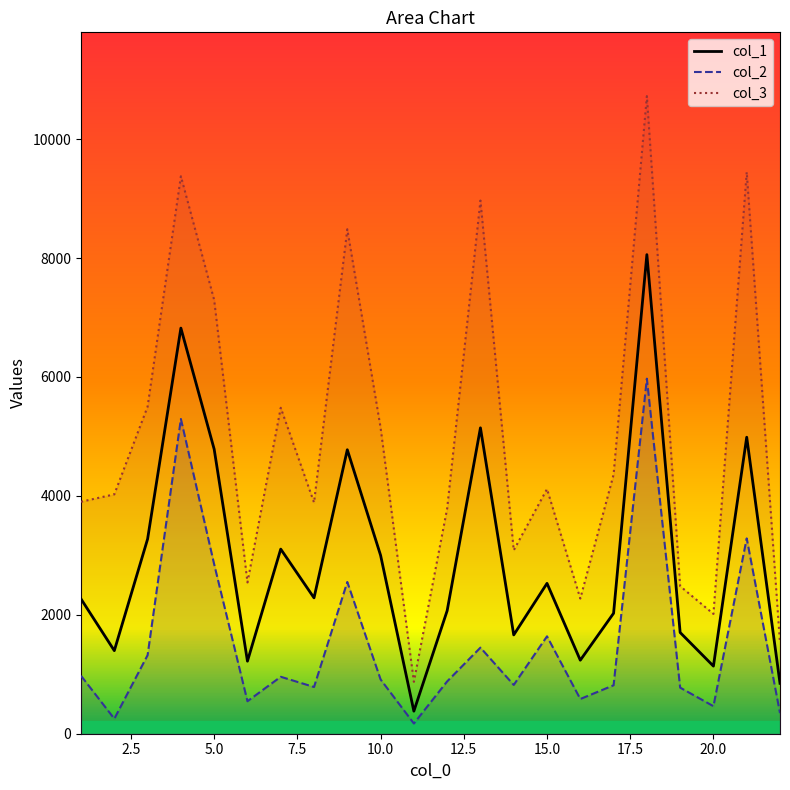

In col_3, how many points are higher than both neighbors (excluding endpoints)?

7